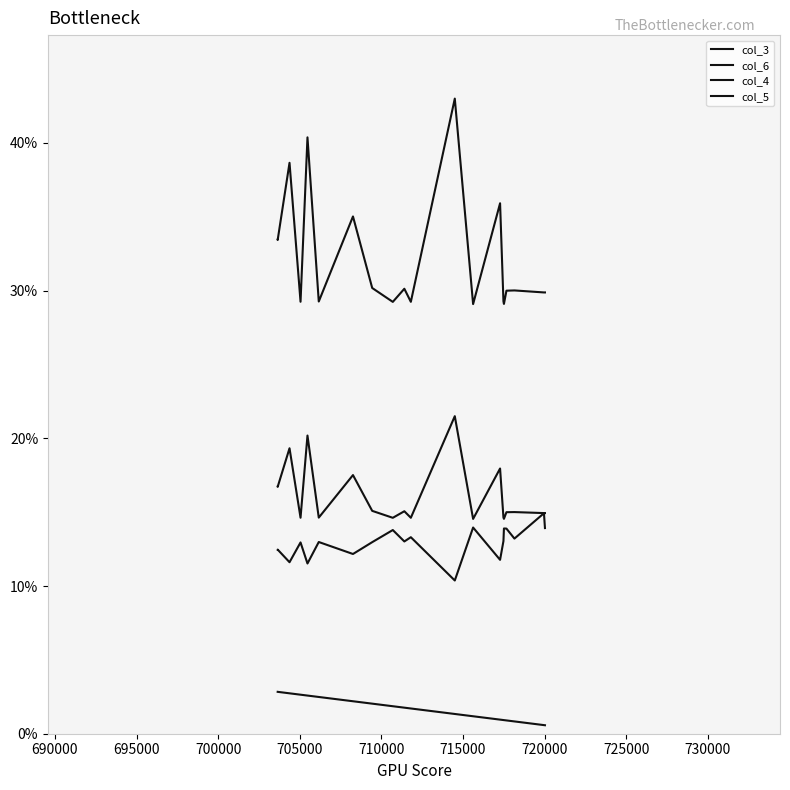

What are all the series names shown in the legend?

col_3, col_6, col_4, col_5